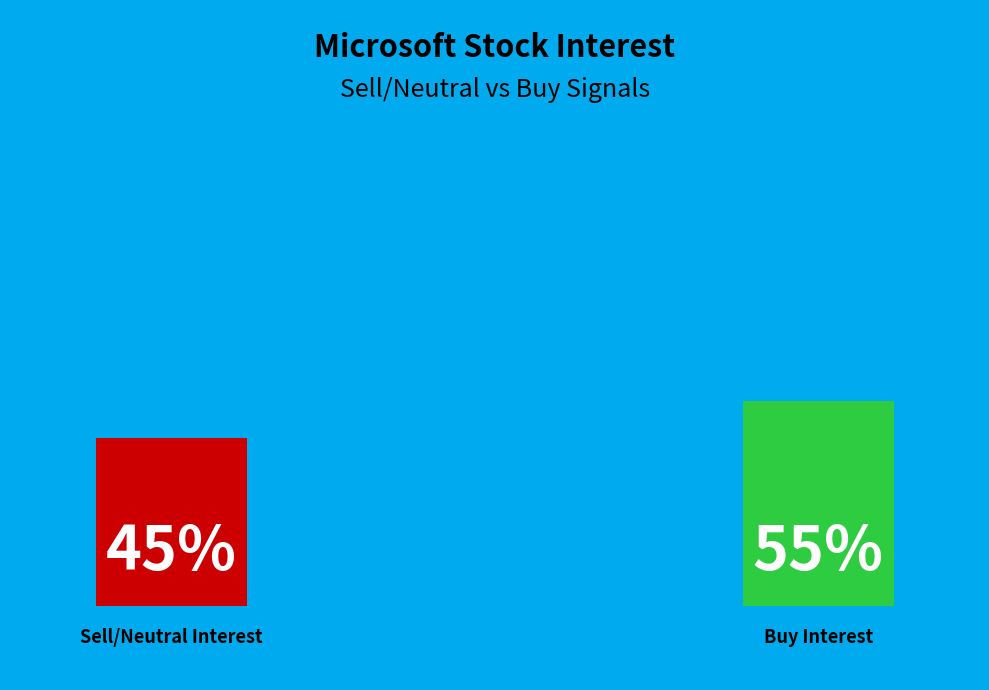

Is 11 the majority of the pie?

No